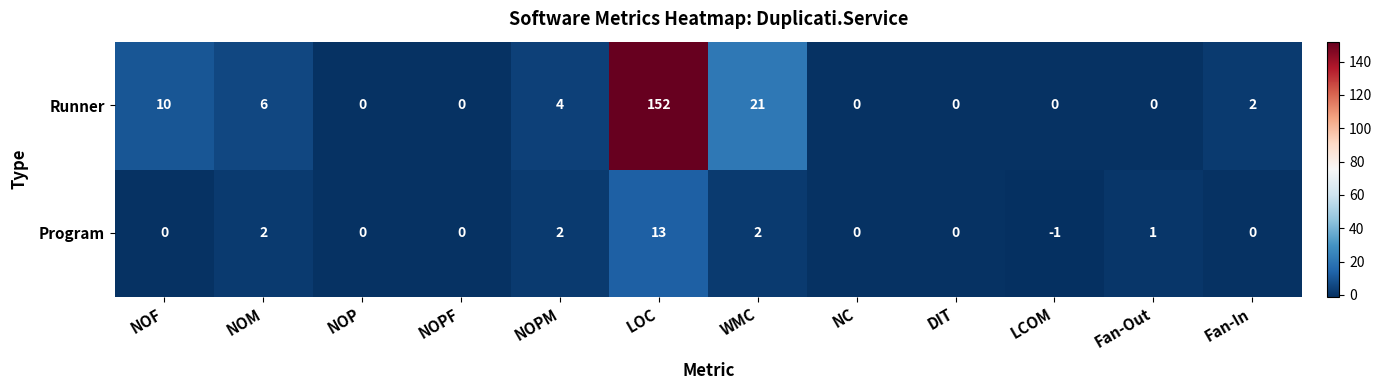

List the series in order of their overall mean, highest first.

Runner, Program